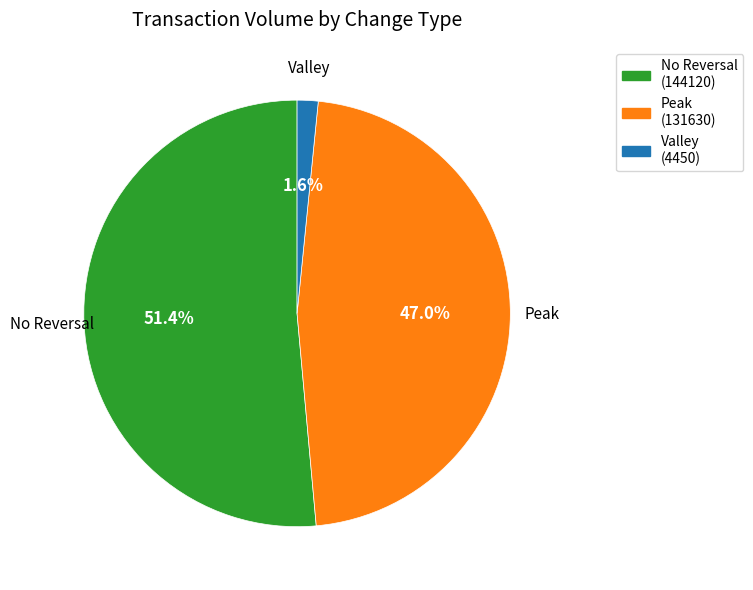

Which category accounts for the majority?

No Reversal (144120)